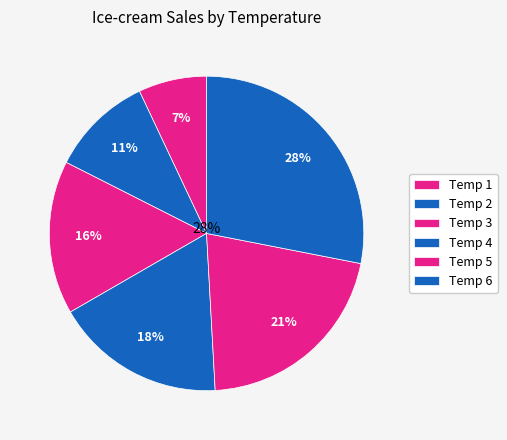

What percentage is NOT represented by 3?

84.2%